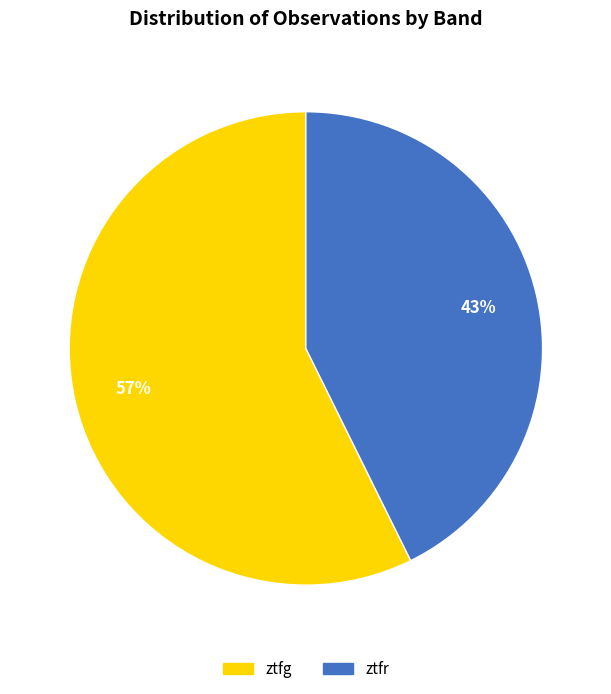

Which has a higher value, ztfr or ztfg?

ztfg